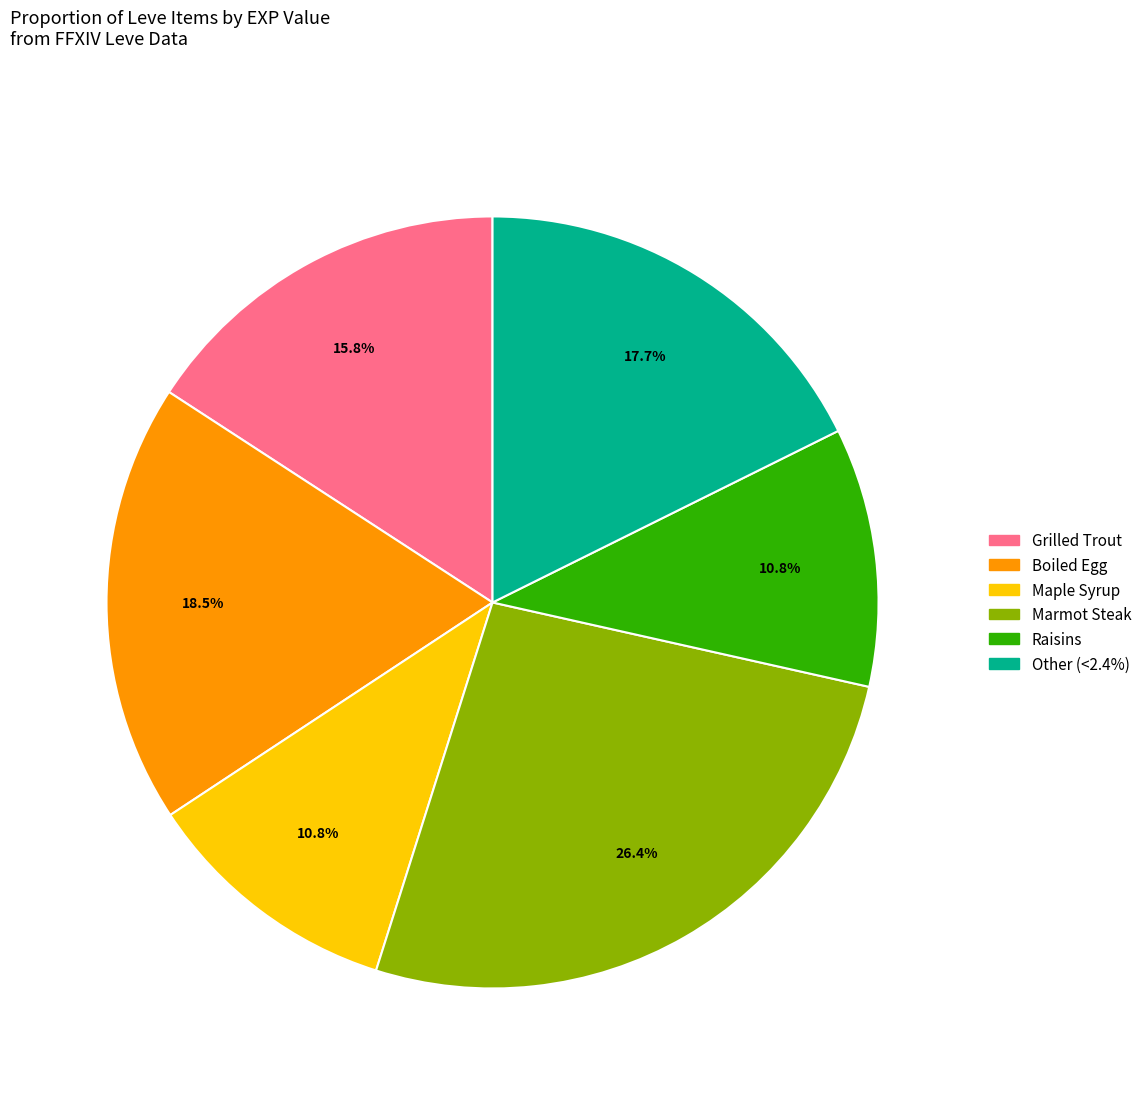

Count the number of slices in the pie.

6